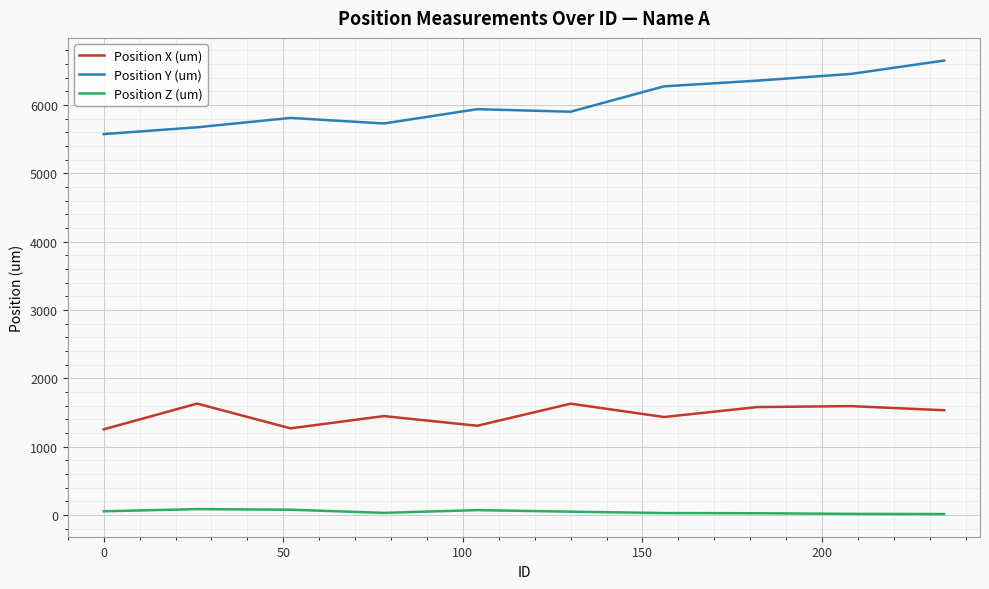

What is the difference between the maximum and minimum values in the Position X (um) series?

376.4